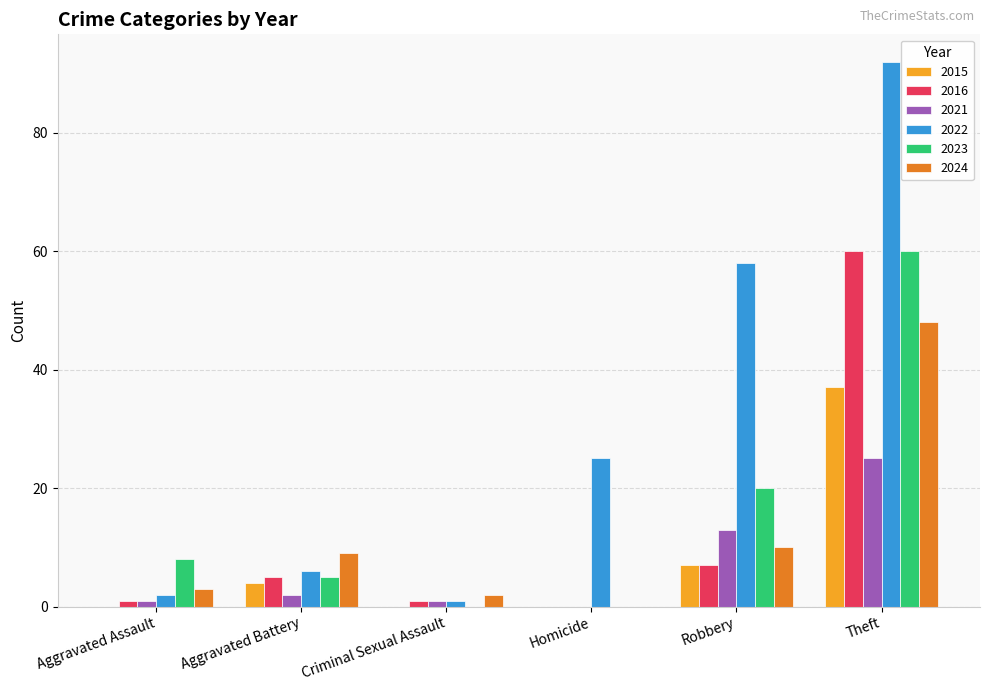

What is the maximum value for 2022?

92